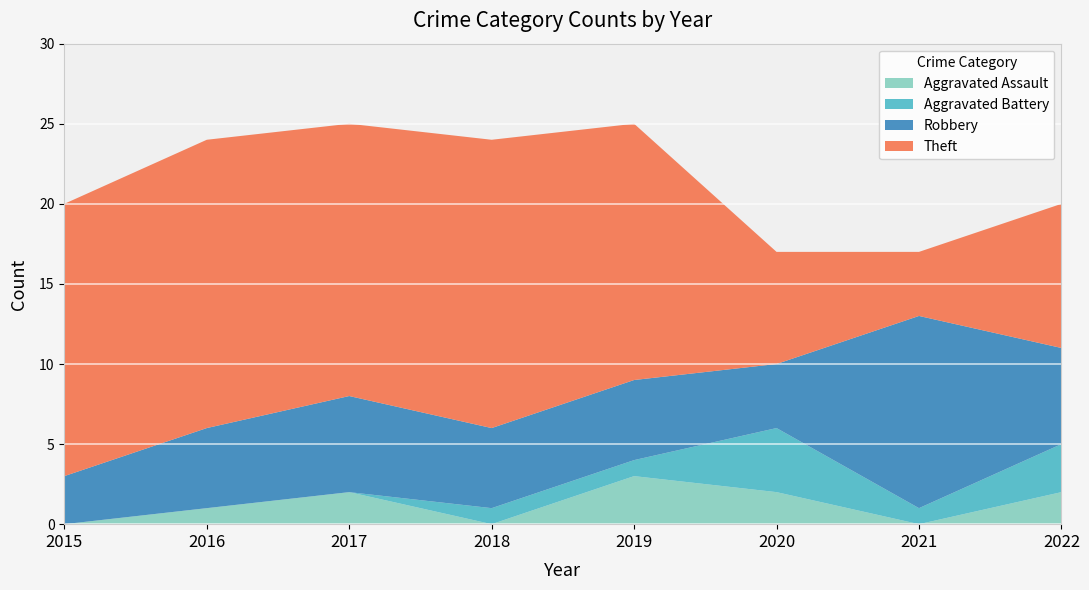

Reading right to left, extract all data points from this chart.

Aggravated Assault: 2022=2	2021=0	2020=2	2019=3	2018=0	2017=2	2016=1	2015=0
Aggravated Battery: 2022=3	2021=1	2020=4	2019=1	2018=1	2017=0	2016=0	2015=0
Robbery: 2022=6	2021=12	2020=4	2019=5	2018=5	2017=6	2016=5	2015=3
Theft: 2022=9	2021=4	2020=7	2019=16	2018=18	2017=17	2016=18	2015=17
Total: 2022=20	2021=17	2020=17	2019=25	2018=24	2017=25	2016=24	2015=20